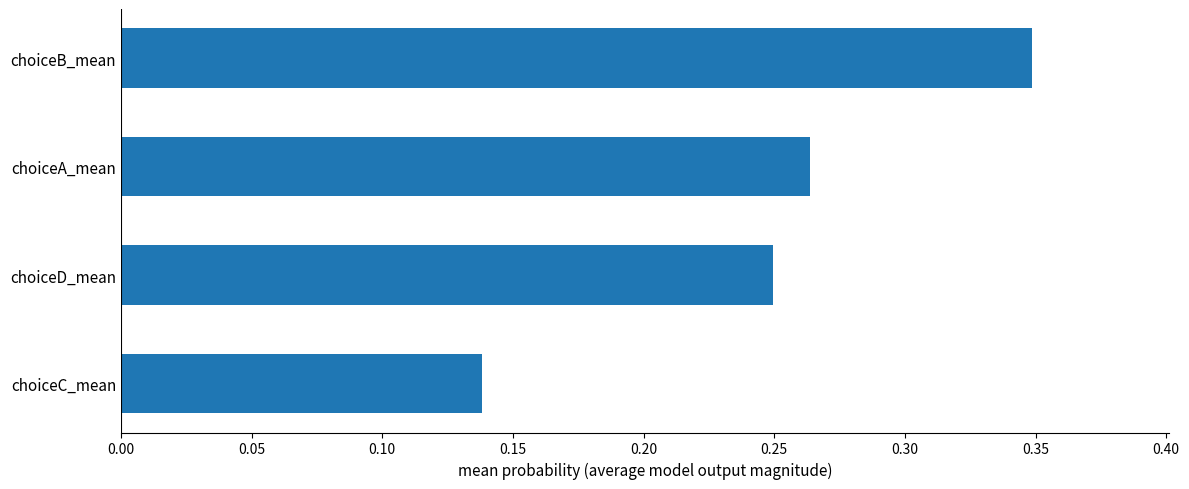

Which category has the lowest value across all series?

choiceC_mean